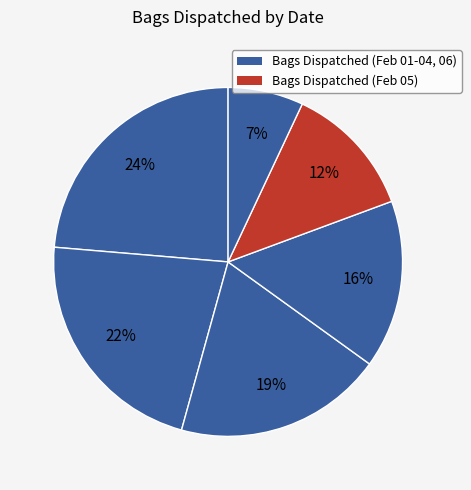

Which slice is the smallest?

2025-02-06